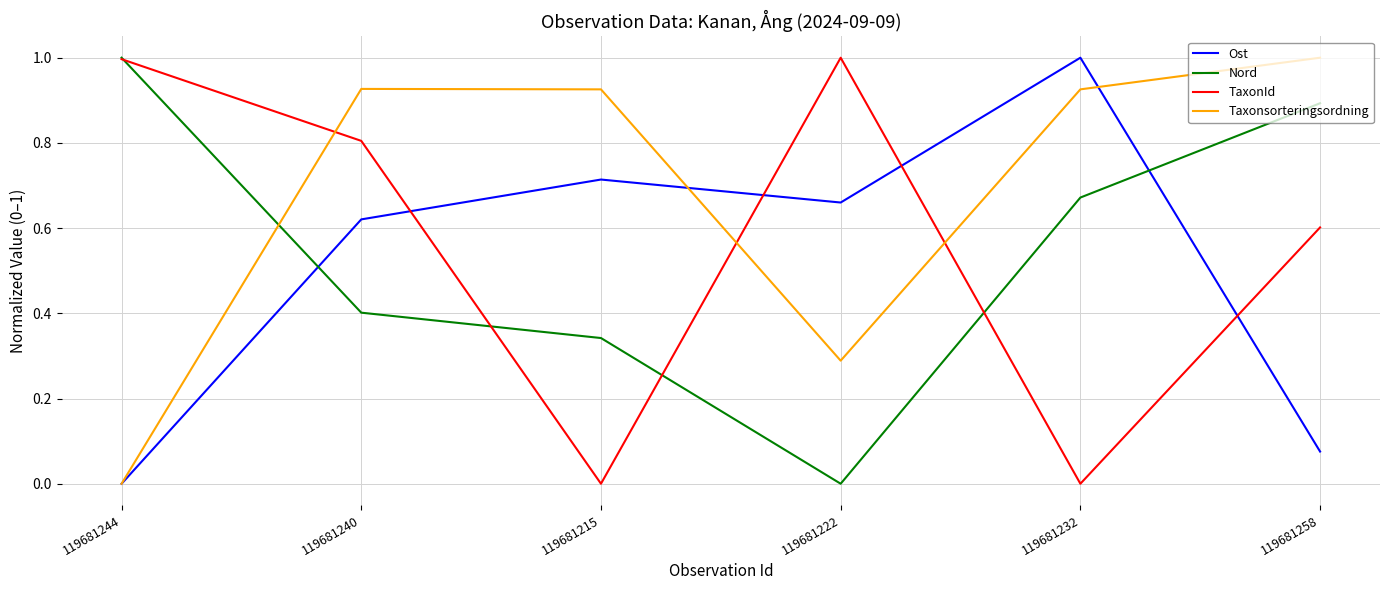

How many values in Taxonsorteringsordning are above zero?

5